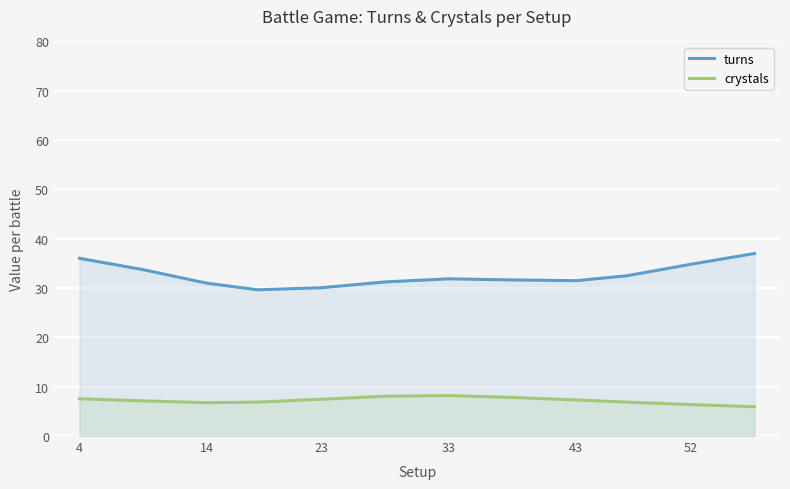

What are all the series names shown in the legend?

turns, crystals